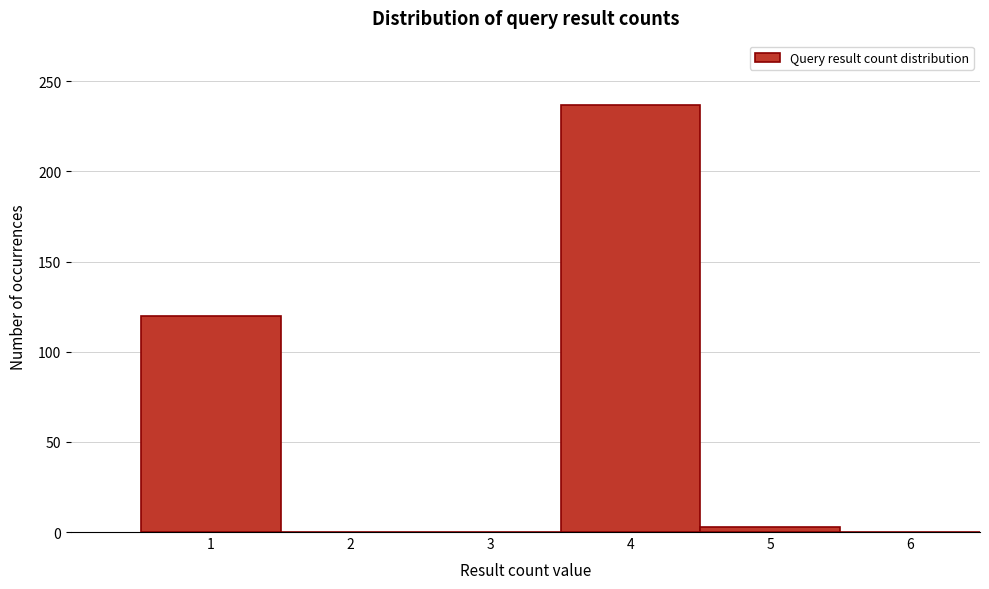

Reading left to right, transcribe this chart: for each bar, give the range it covers on the x-axis and its height. The values are not printed on the chart, so give them approximately, as read against the axis.

0.5 to 1.5: 120
1.5 to 2.5: 0
2.5 to 3.5: 0
3.5 to 4.5: 235
4.5 to 5.5: under 5
5.5 to 6.5: 0